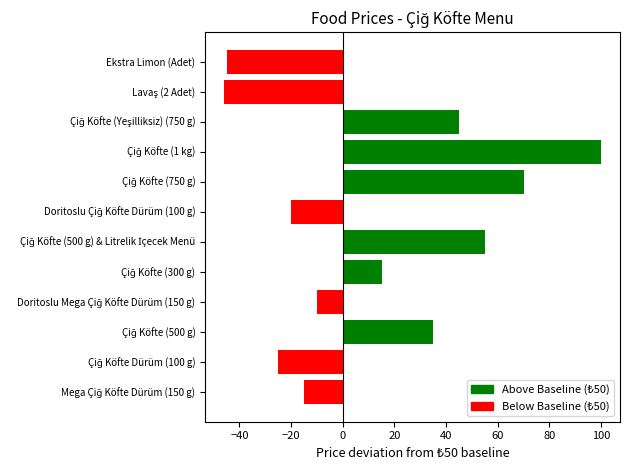

At which label is the value closest to 27?

Çiğ Köfte (500 g)